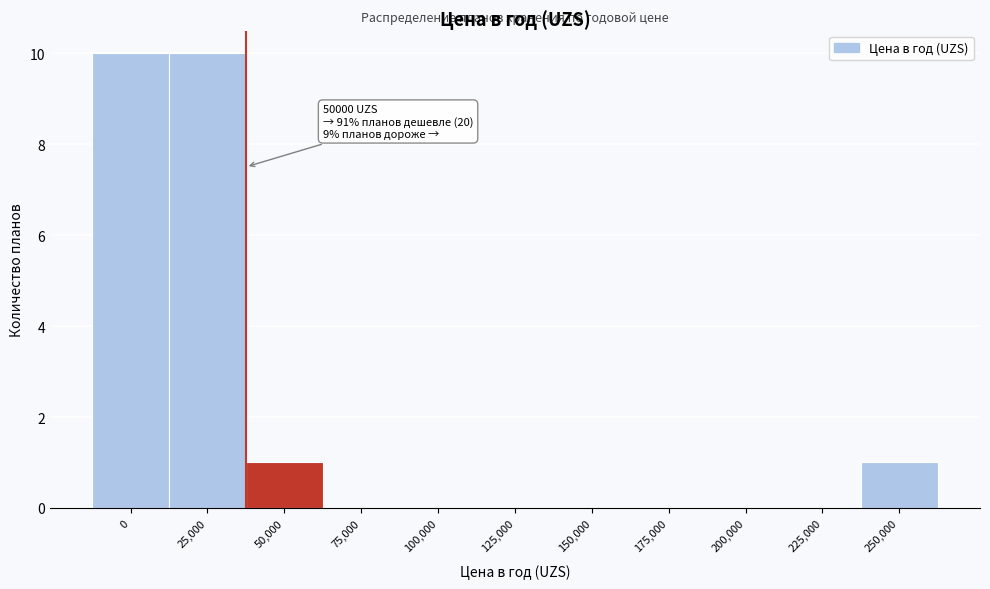

Reading left to right, list all the values displayed in this chart.

0=10	25,000=10	50,000=1	75,000=0	100,000=0	125,000=0	150,000=0	175,000=0	200,000=0	225,000=0	250,000=1